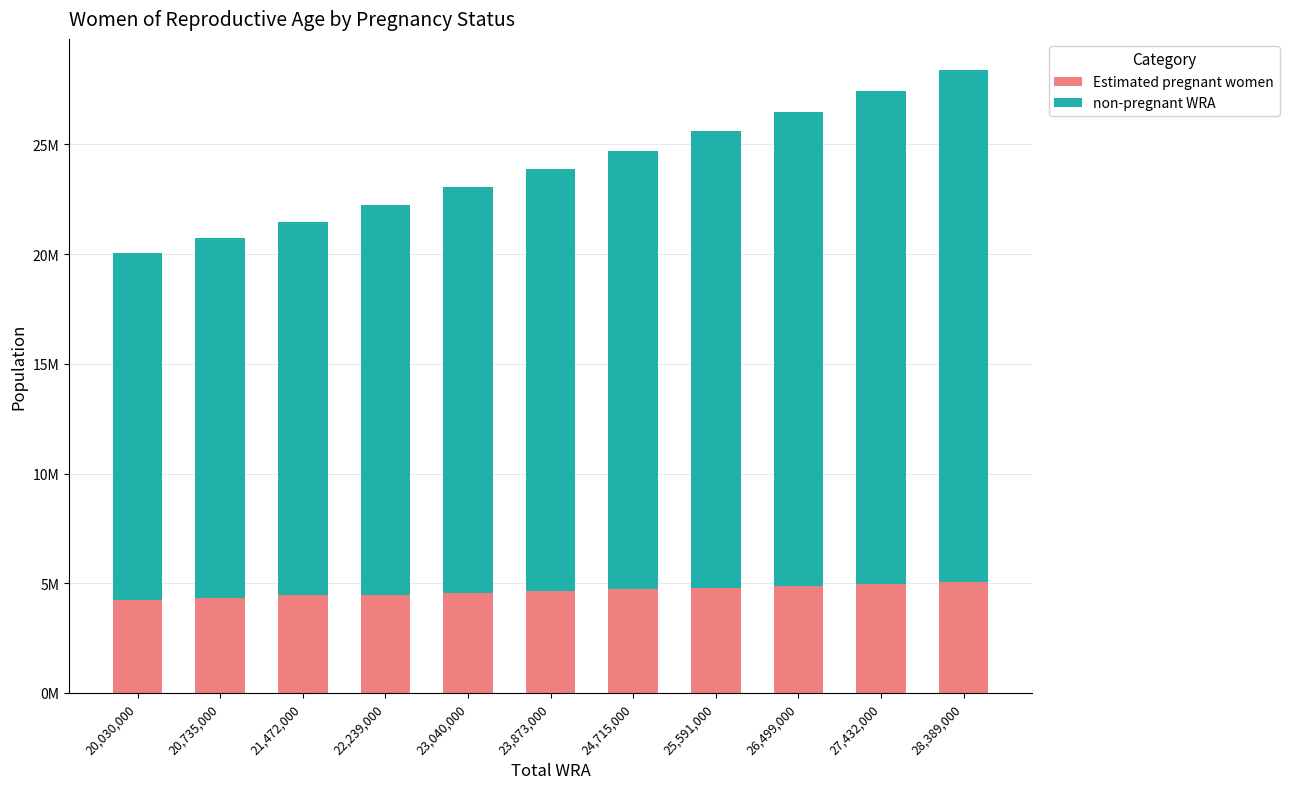

List the labels in order of Estimated pregnant women value, smallest first.

20,030,000, 20,735,000, 21,472,000, 22,239,000, 23,040,000, 23,873,000, 24,715,000, 25,591,000, 26,499,000, 27,432,000, 28,389,000